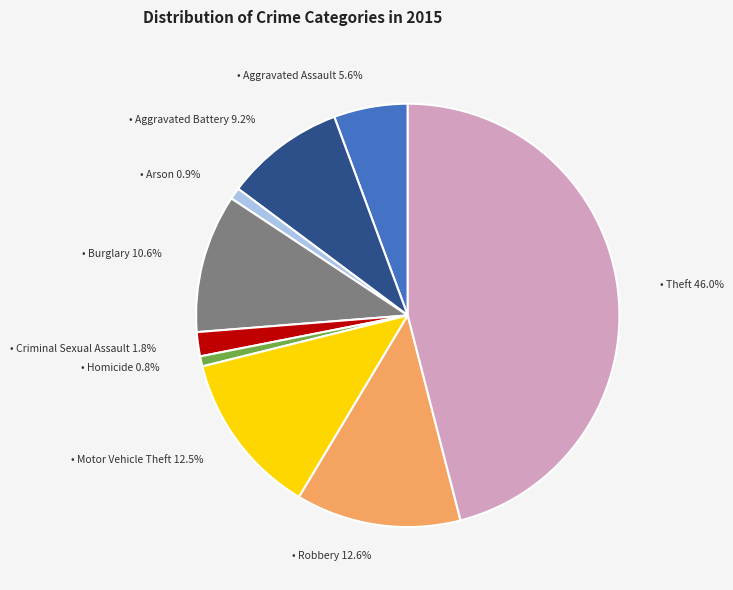

Is there any slice that represents more than half of the pie?

No